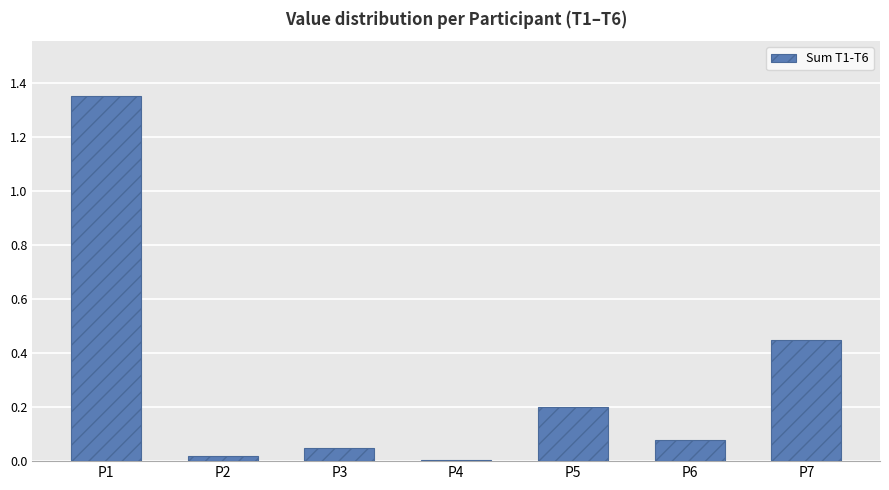

True or false: the data shows 0.0 at P2.

True